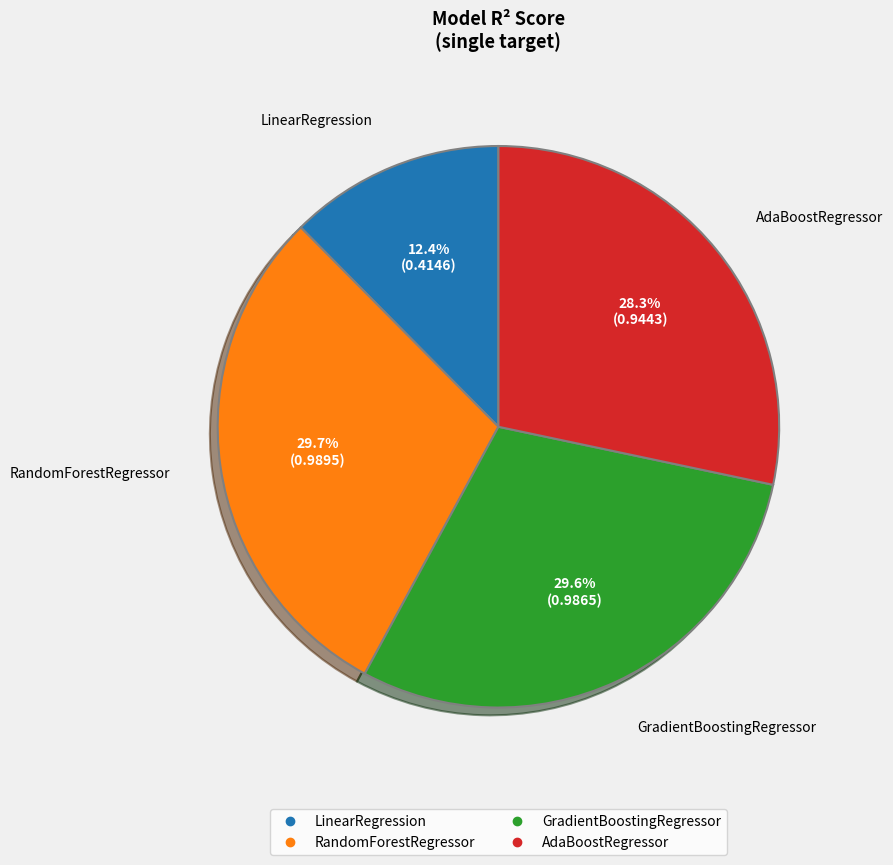

What percentage is the LinearRegression slice, to the nearest percent?

12%